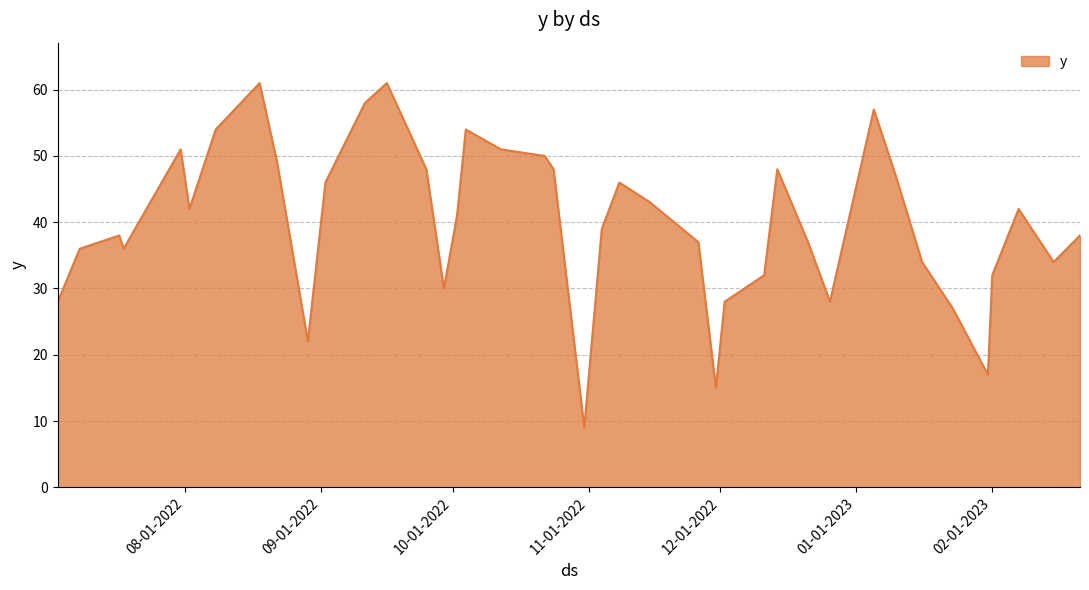

What is the greatest value displayed?

61